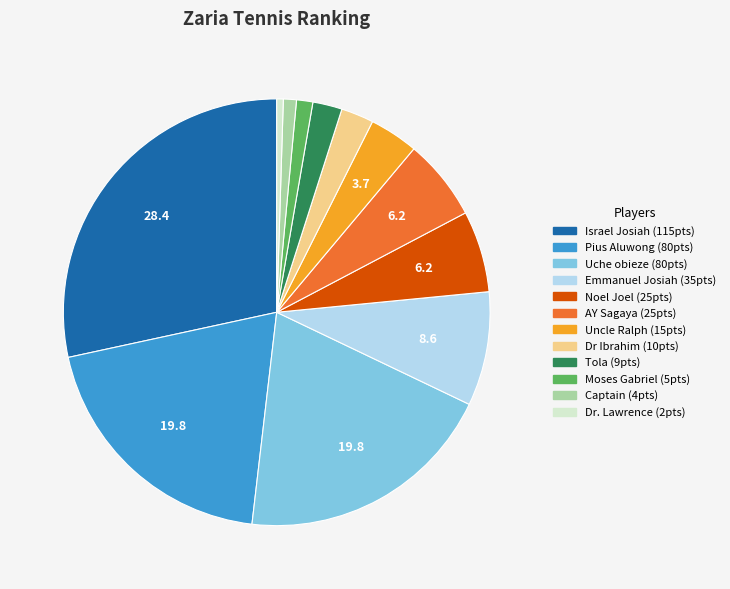

Between Uche obieze and Emmanuel Josiah, which is larger?

Uche obieze